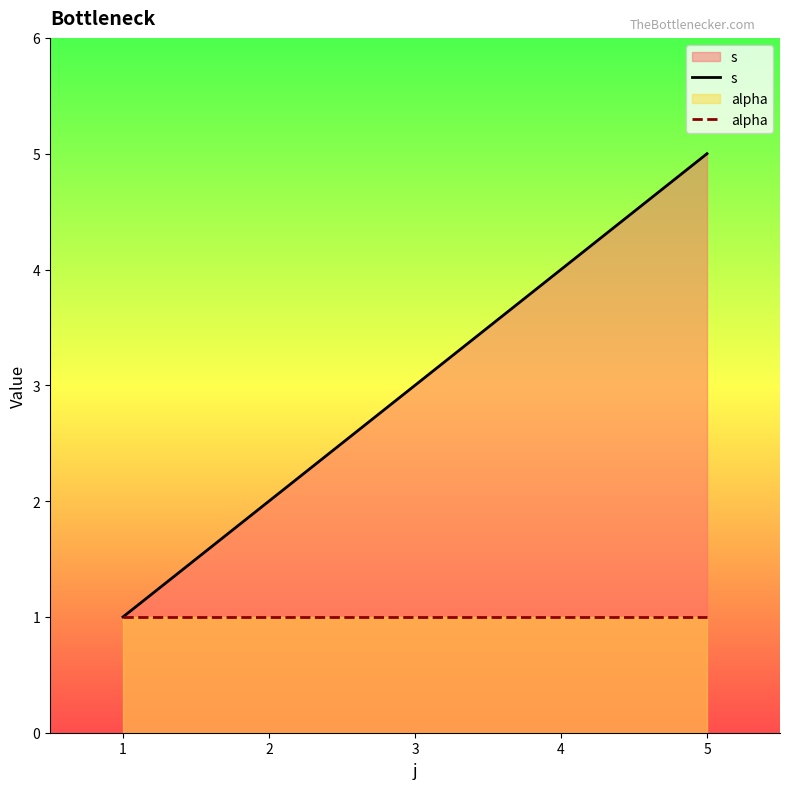

The value of alpha at 5 is 1. True or false?

True